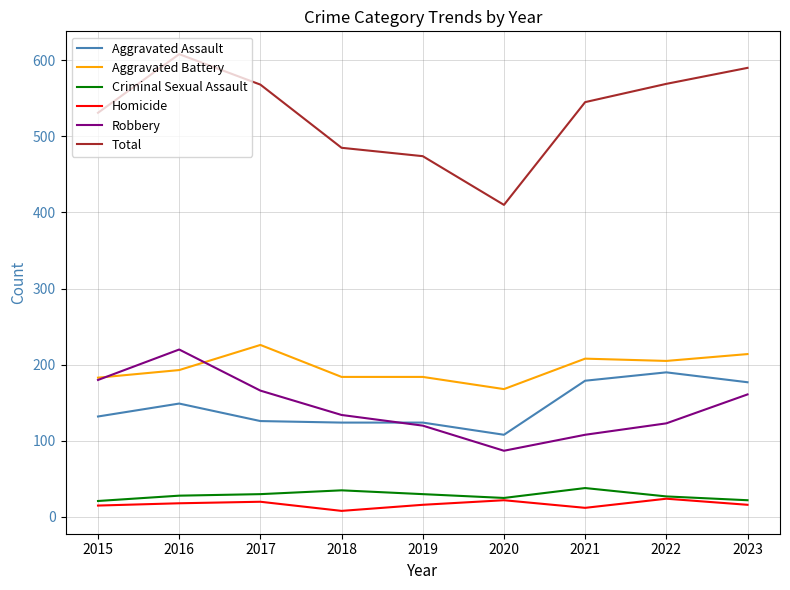

Is it true that Aggravated Battery equals 184 at 2019?

True